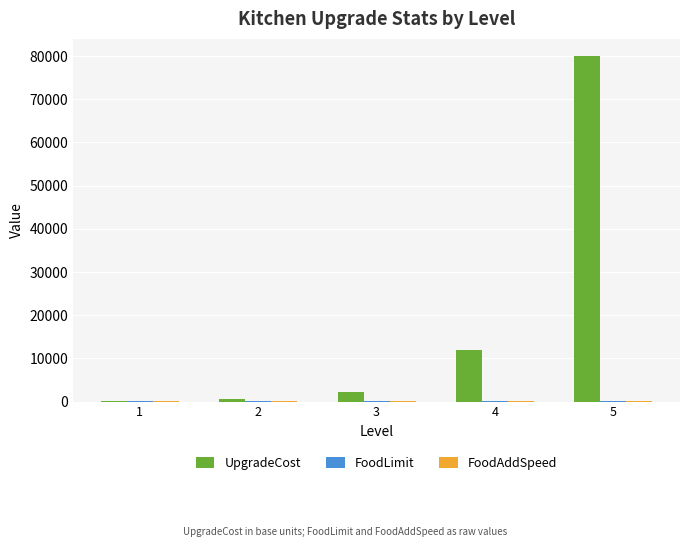

Is it true that UpgradeCost equals 2200 at 3?

True